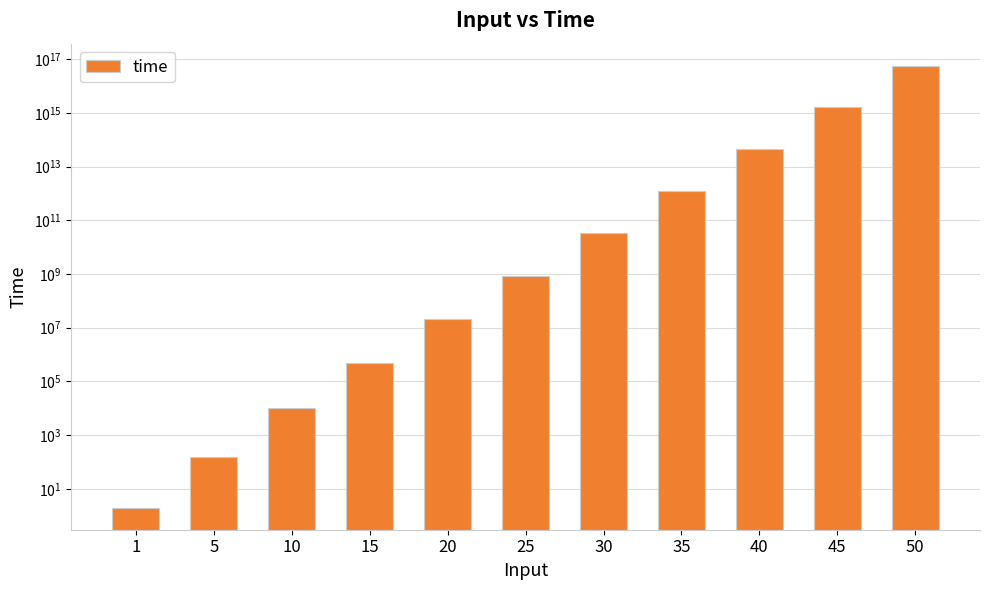

Is it true that the value at 25 is 1092684544?

False